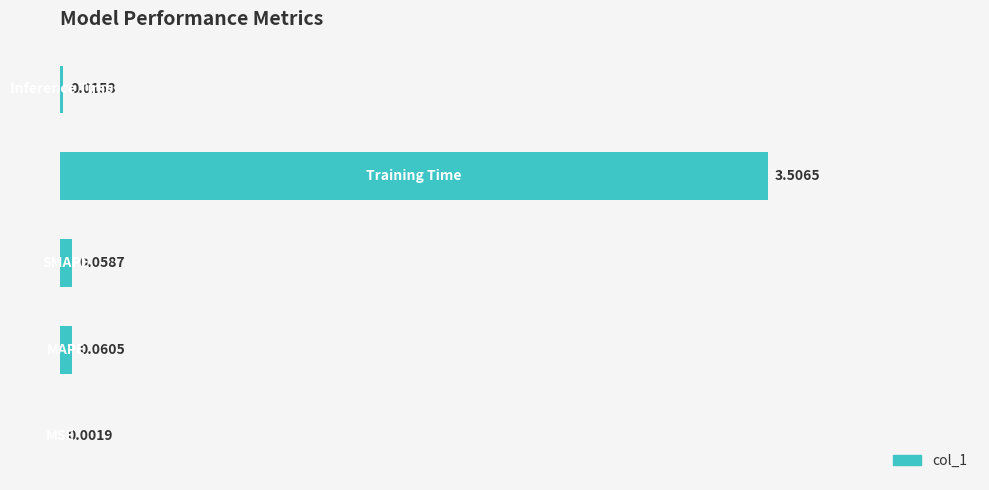

What is the difference between the values at 0 and 3?

3.5